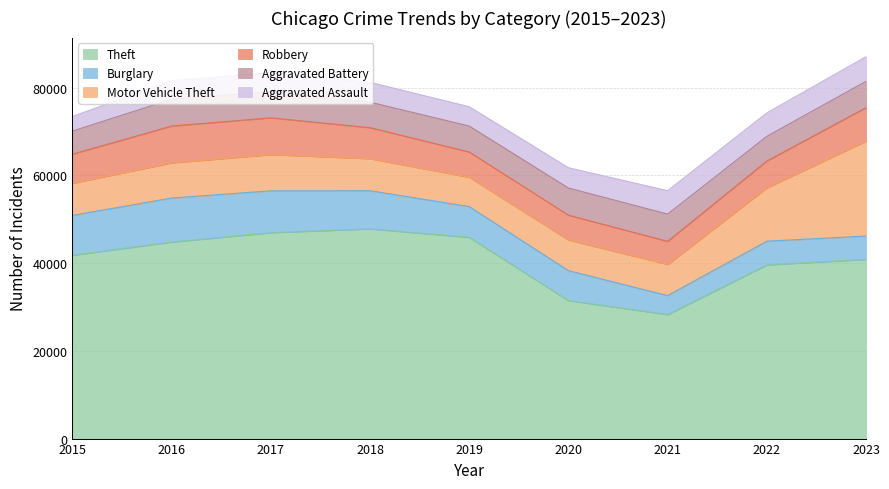

After their last crossing, which series has the higher values: Aggravated Assault or Robbery?

Robbery